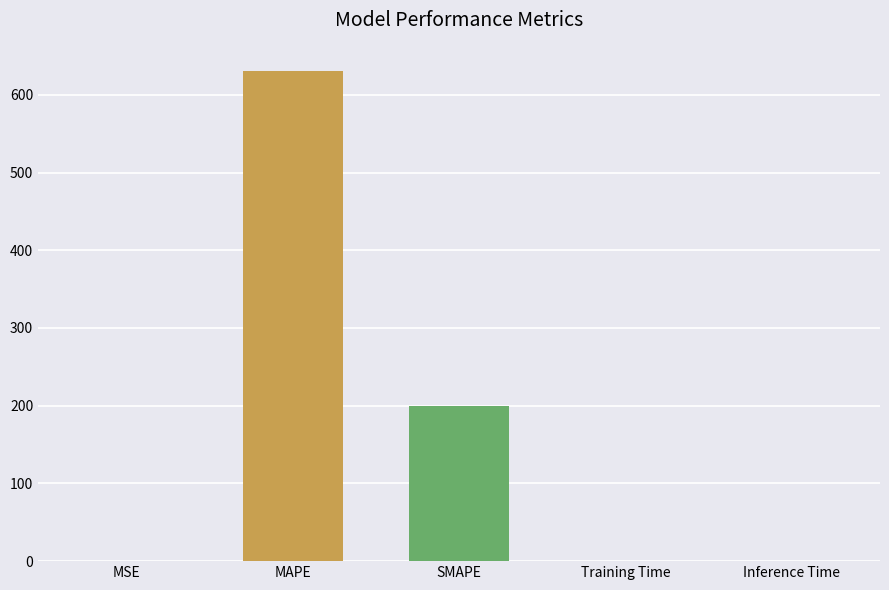

What is the change in value from MAPE to Training Time?

-630.2